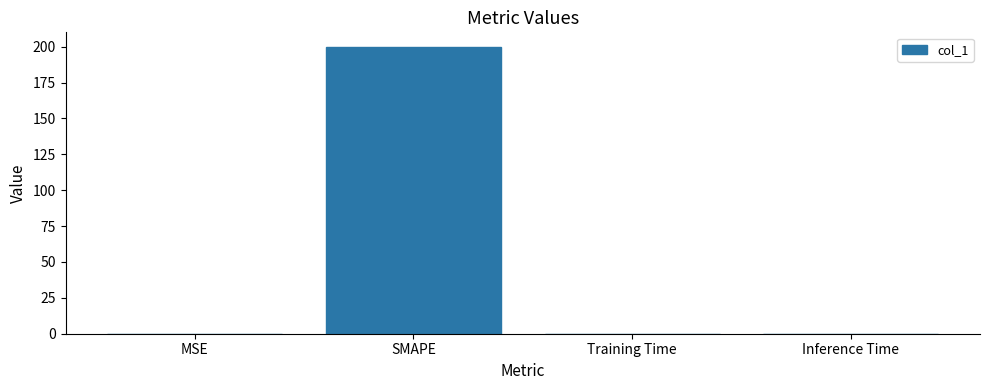

Between Training Time and SMAPE, which is larger?

SMAPE